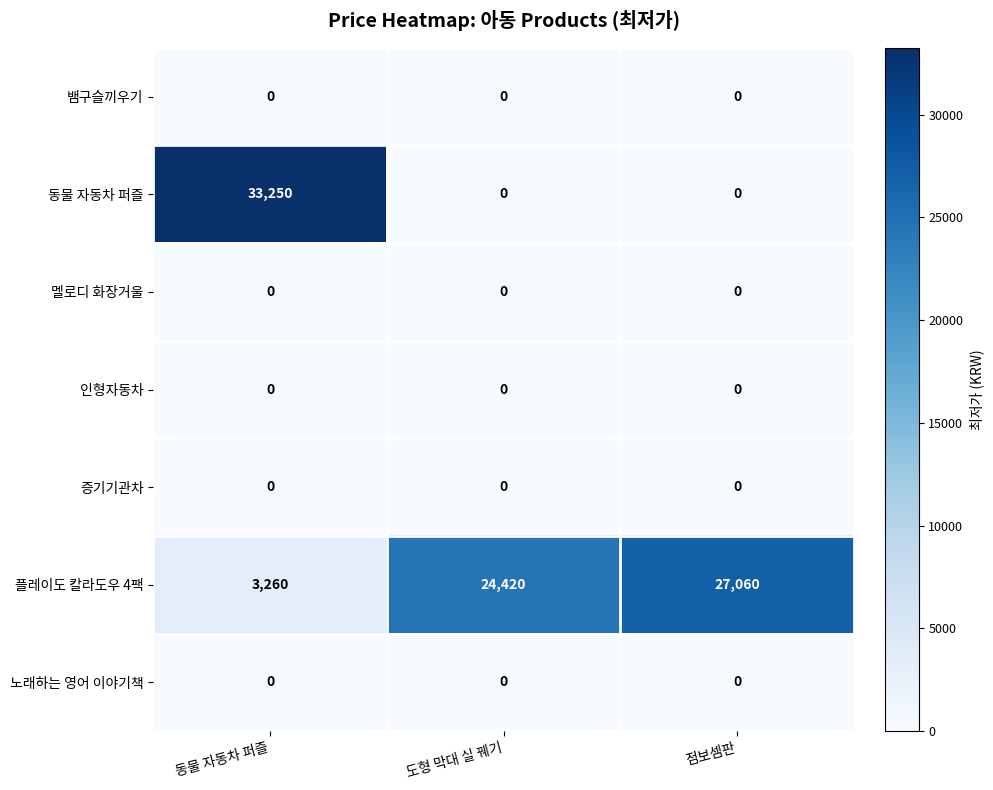

The 노래하는 영어 이야기책 series shows 0 at 도형 막대 실 꿰기. True or false?

True